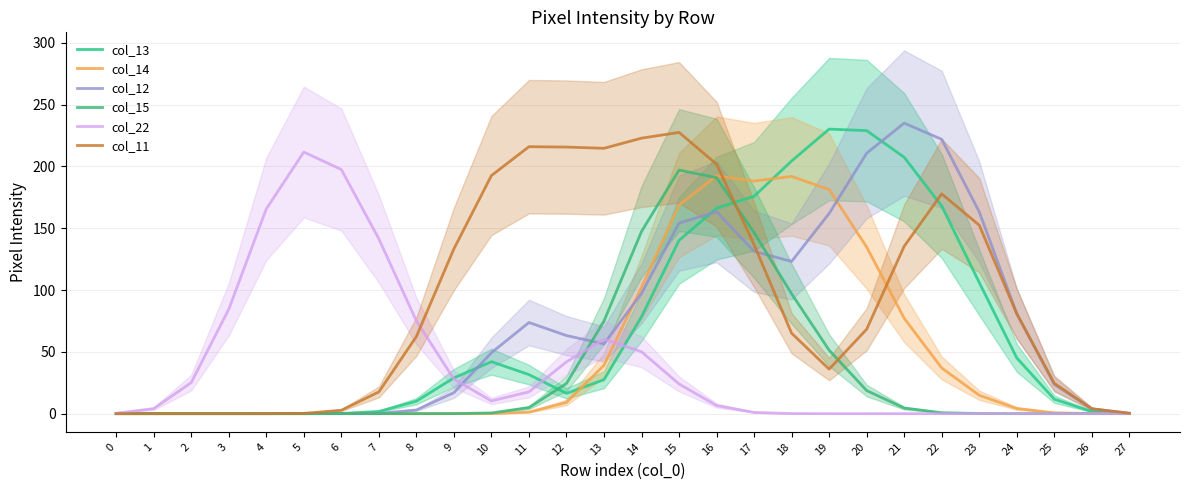

Where is col_15 nearest to the value 98?

18